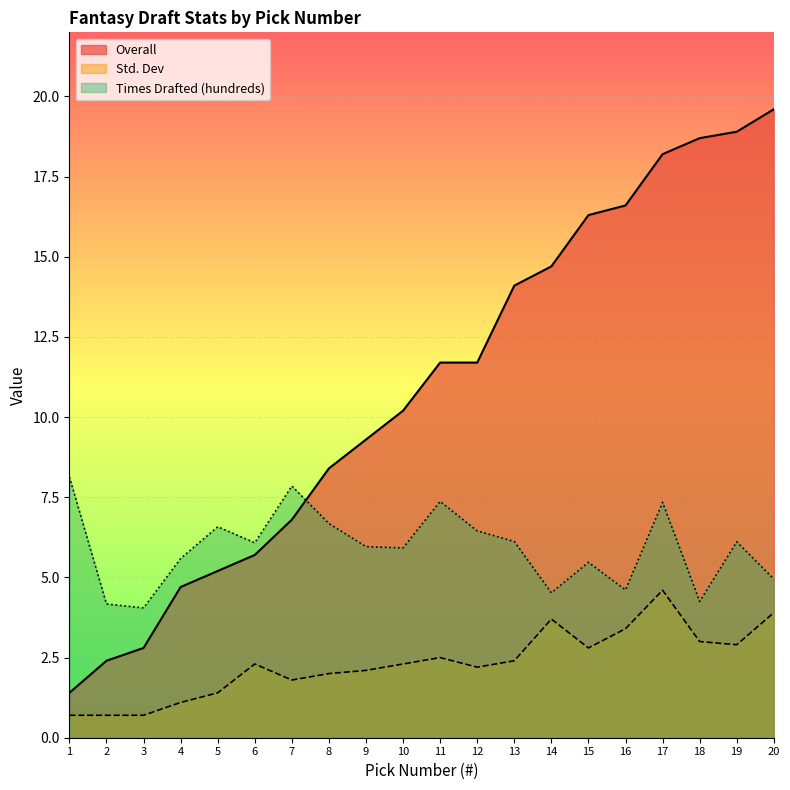

What is the lowest value of the Times Drafted (hundreds) series?

4.0